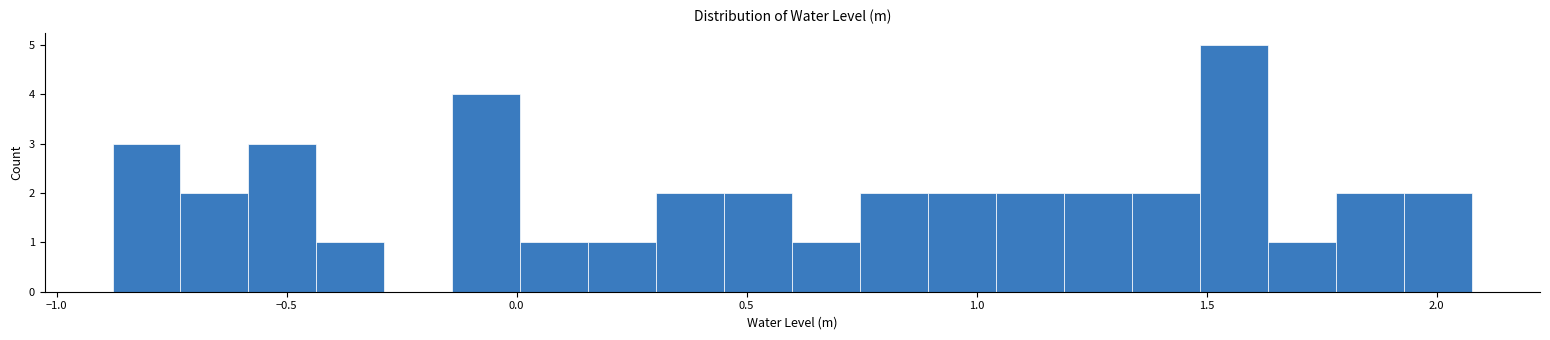

Read against the x-axis, roughly where is the centre of the tallest bar?

1.55